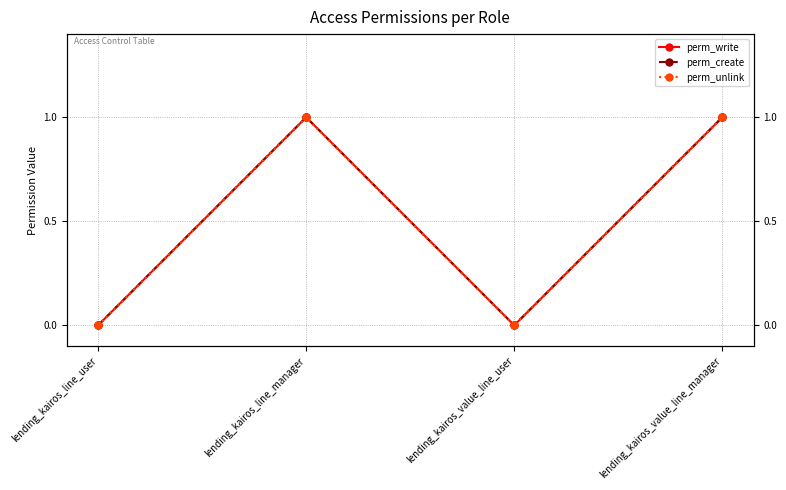

What are all the series names shown in the legend?

perm_write, perm_create, perm_unlink